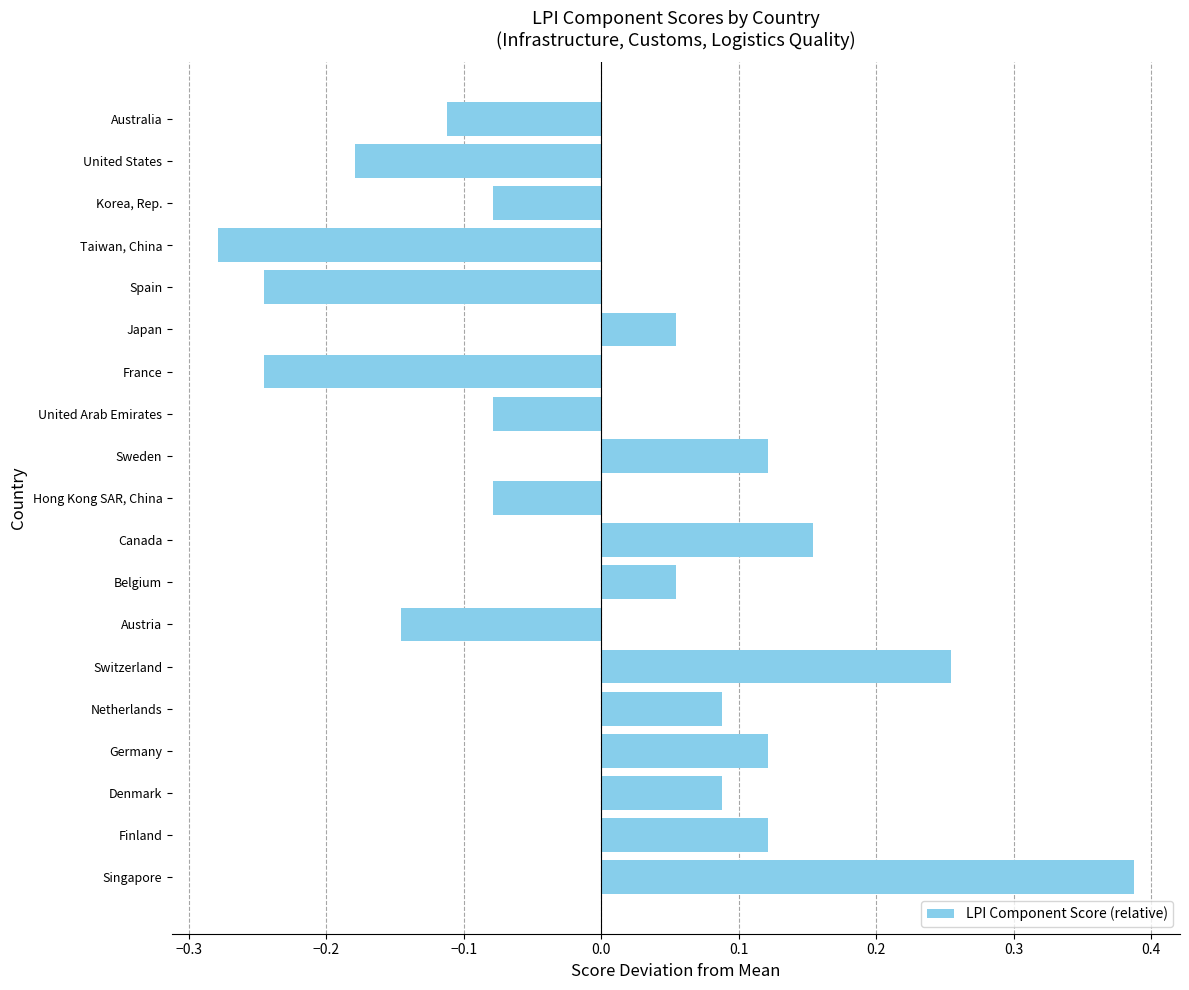

Is it true that the value at Switzerland is 0.1?

False